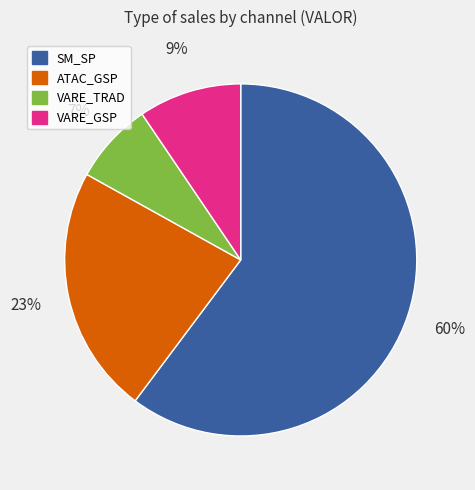

Is there a majority slice in this chart?

Yes